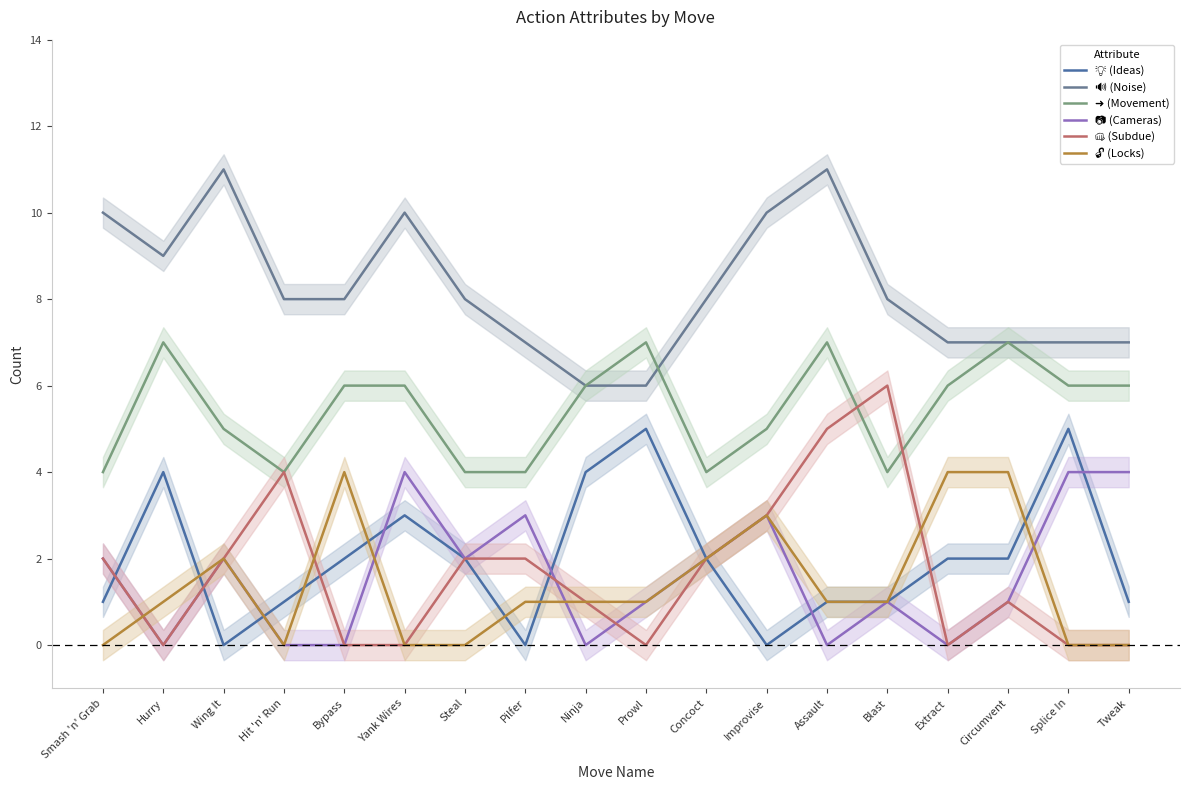

Where is the first local minimum for 🔊 (Noise)?

Hurry